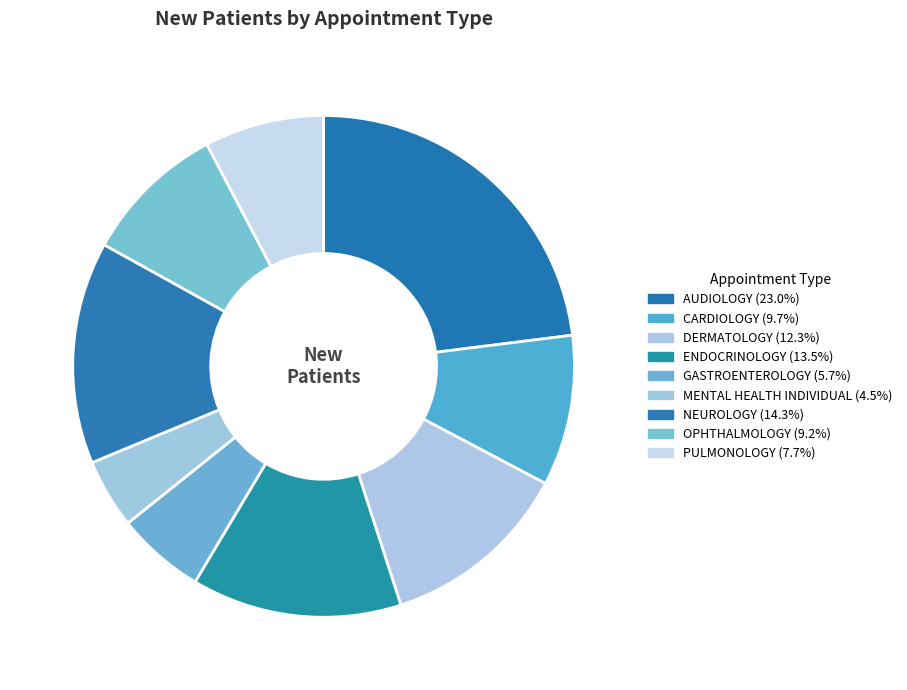

To the nearest percent, what is the combined percentage of AUDIOLOGY and GASTROENTEROLOGY?

29%